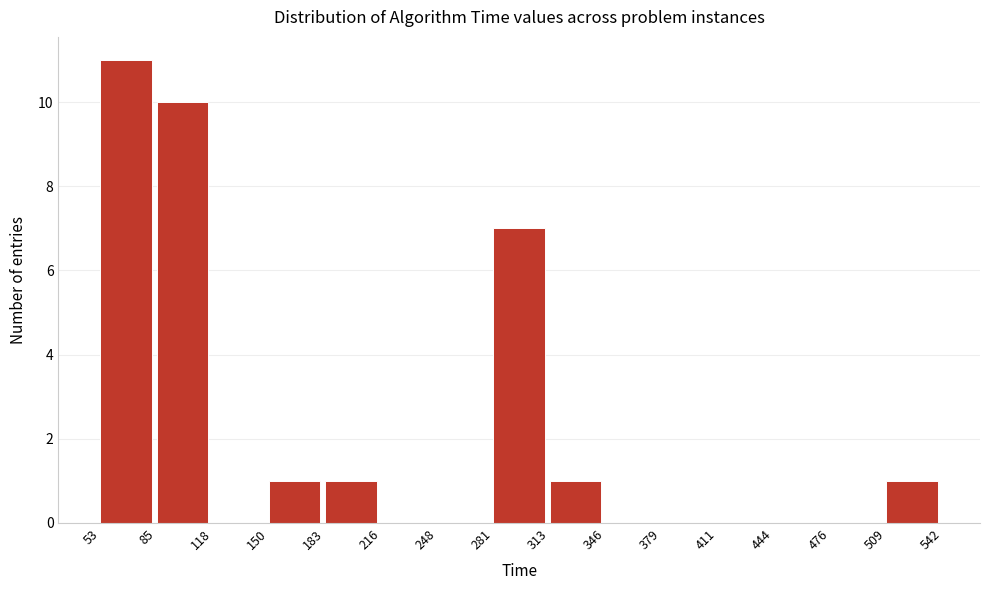

What is the height of the bar covering 313 to 346 on the x-axis? The values are not printed on the chart, so give them approximately, as read against the axis.

1